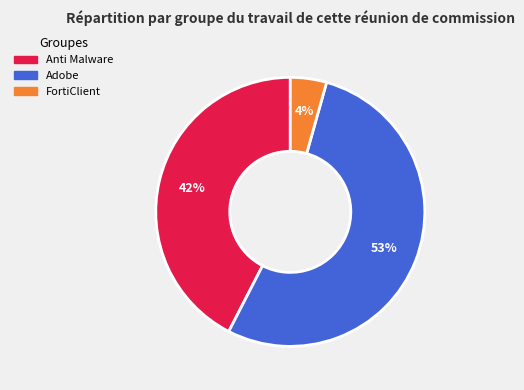

The Anti Malware slice represents 28% of the pie. True or false?

False